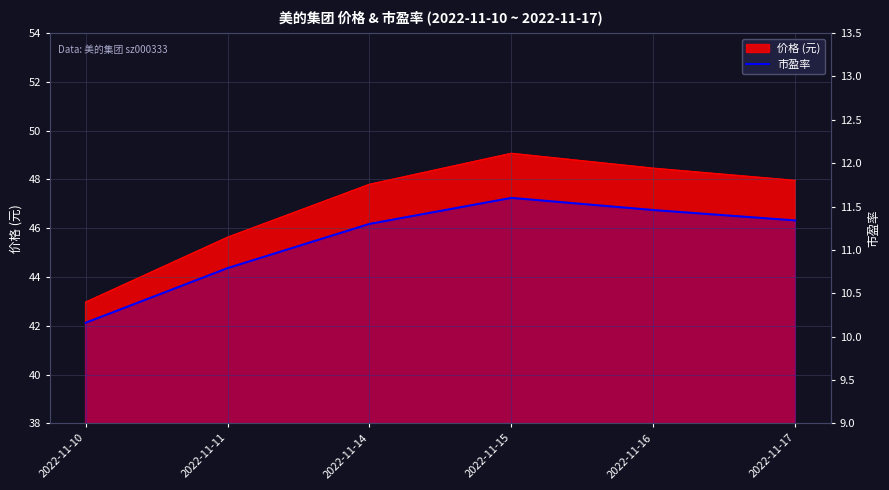

Rank the categories by value from lowest to highest.

2022-11-10, 2022-11-11, 2022-11-14, 2022-11-17, 2022-11-16, 2022-11-15